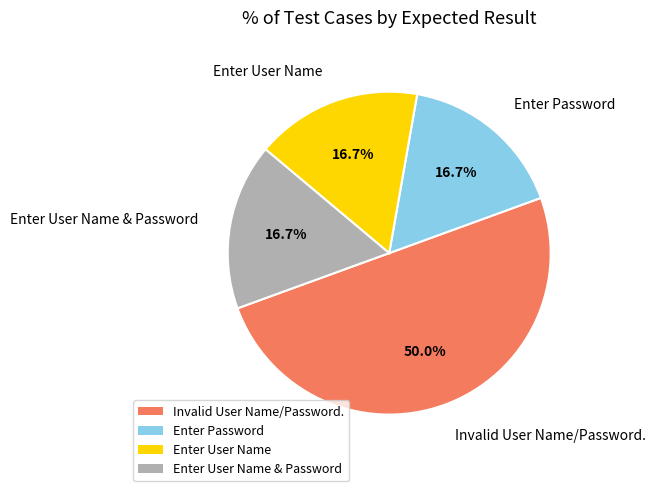

To the nearest percent, what is the average slice percentage?

25%